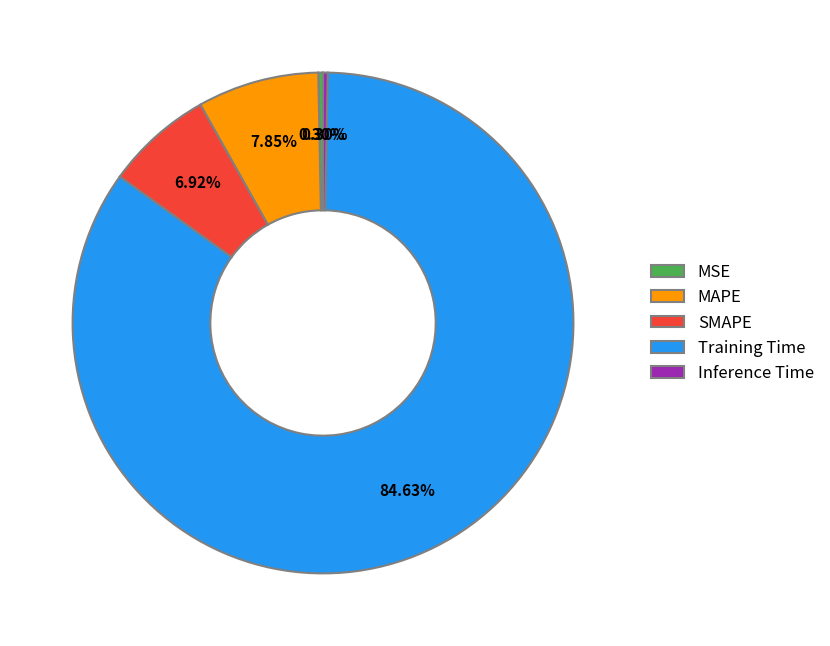

To the nearest percent, what is the difference between the largest and smallest slice percentages?

84%